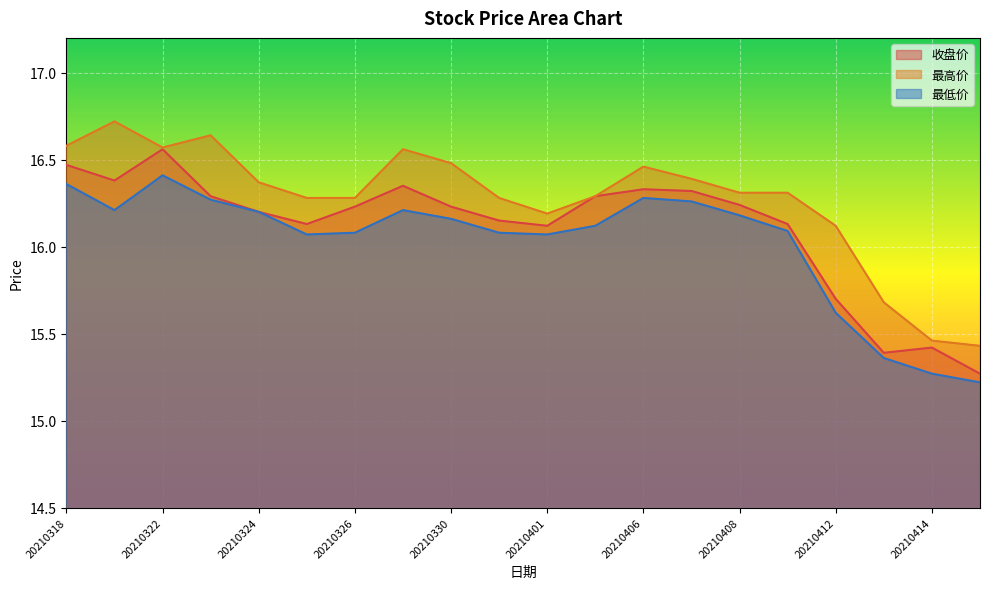

Is it true that 收盘价 equals 26.8 at 20210414?

False